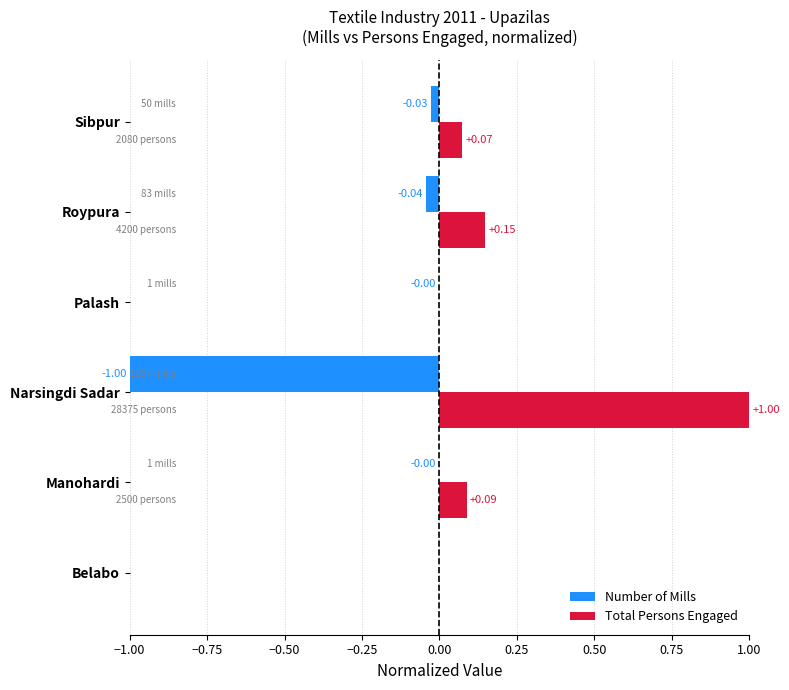

What is the maximum value for Total Persons Engaged?

1.0